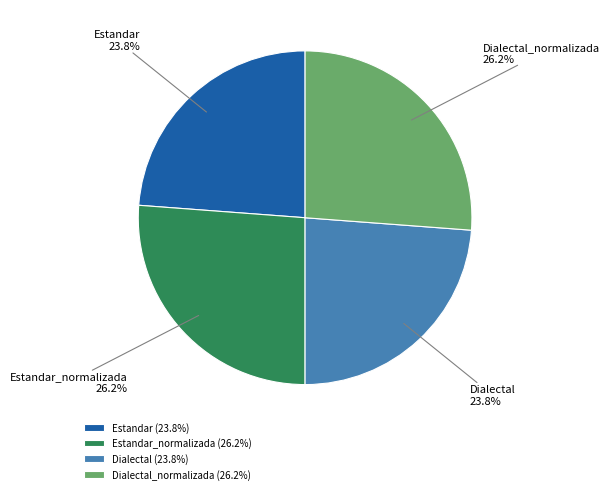

Does Estandar represent more than half of the total?

No